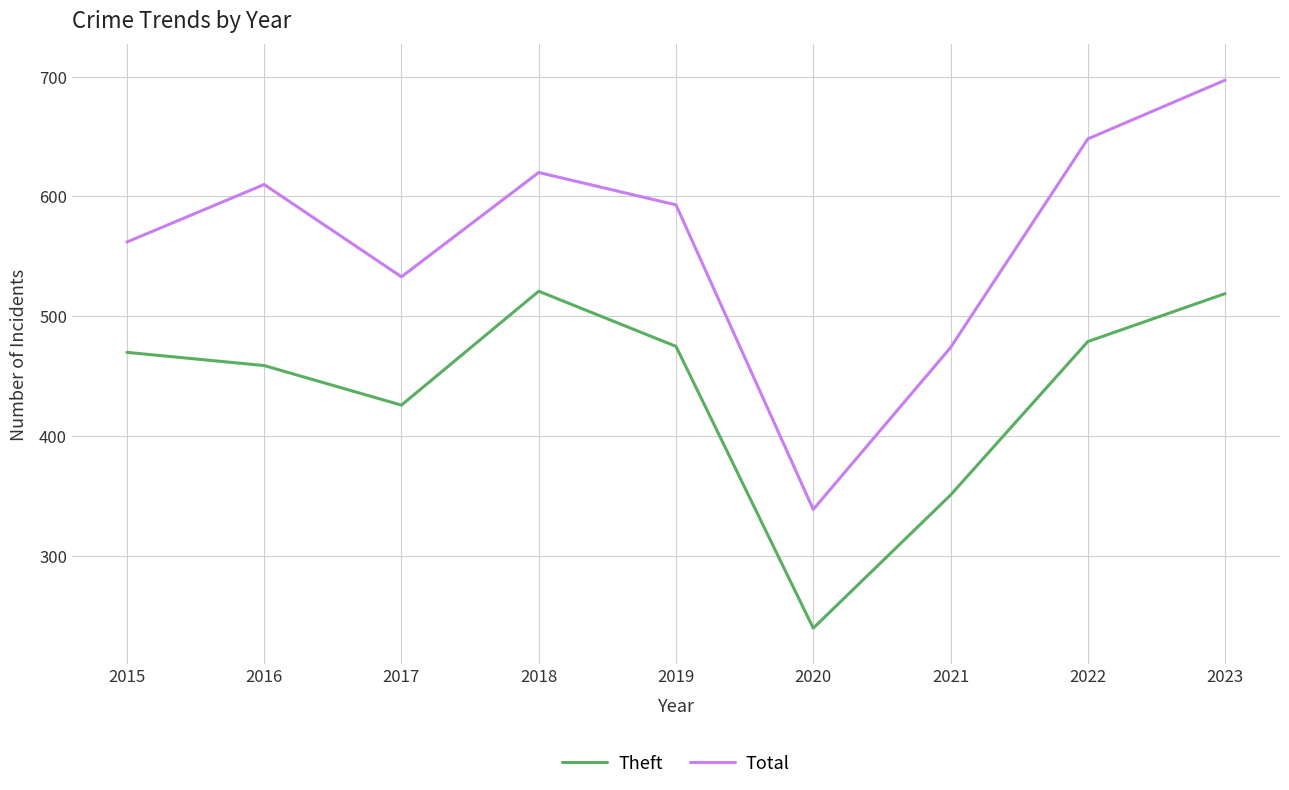

At which label is Total closest to 518?

2017